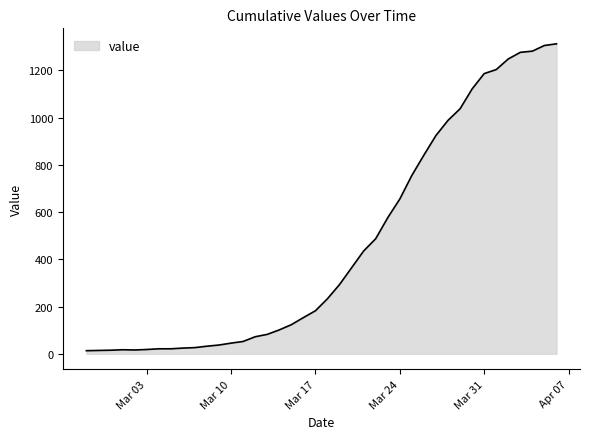

What is the difference between the maximum and minimum values?

1299